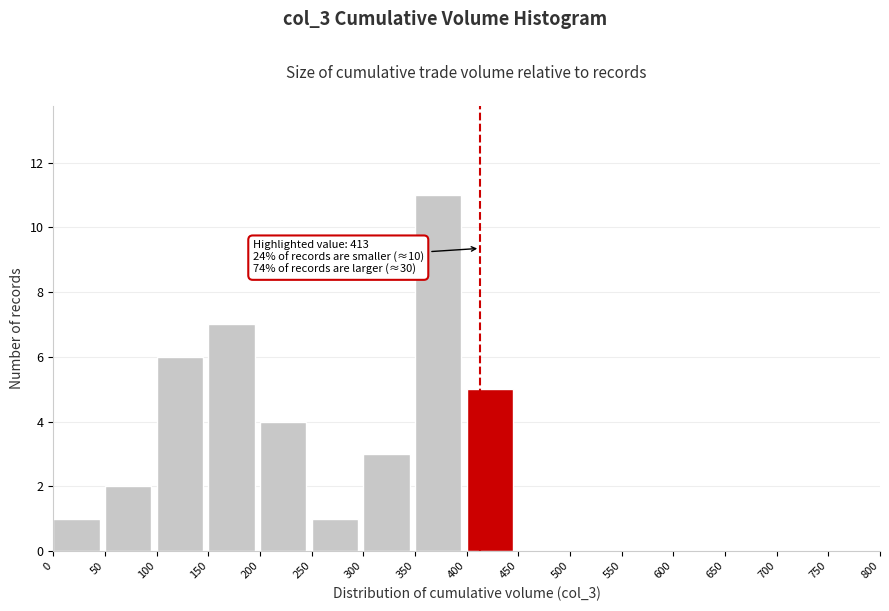

Over which range of the x-axis is the bar tallest?

350 to 400